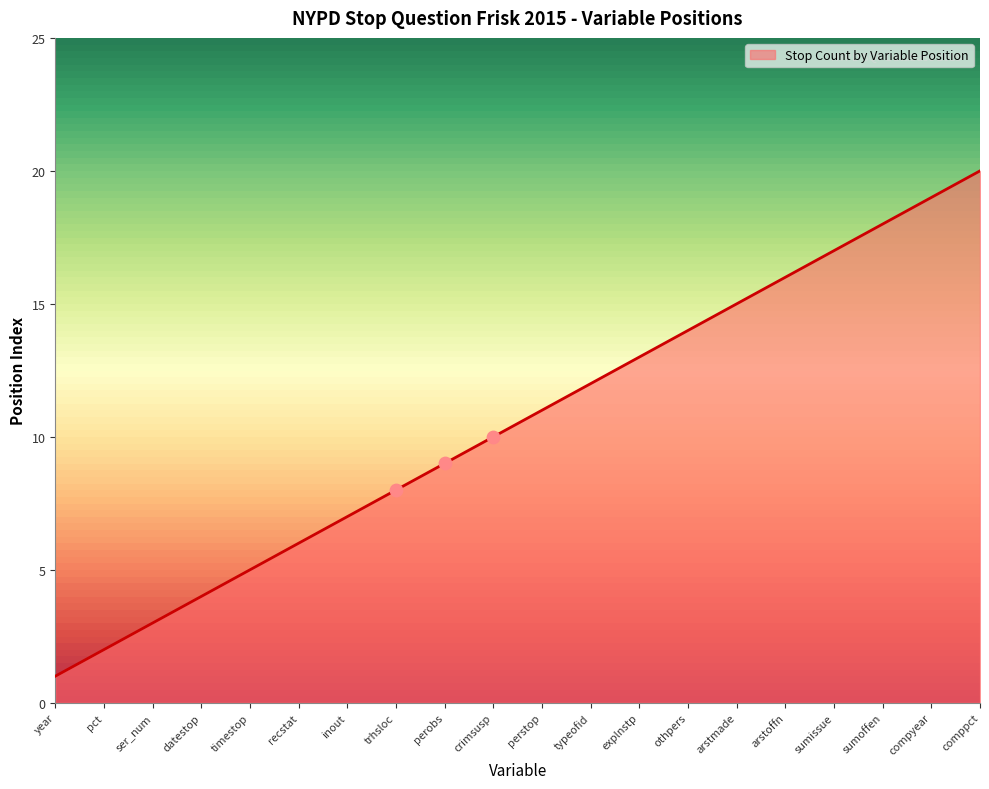

Between typeofid and perstop, which is larger?

typeofid